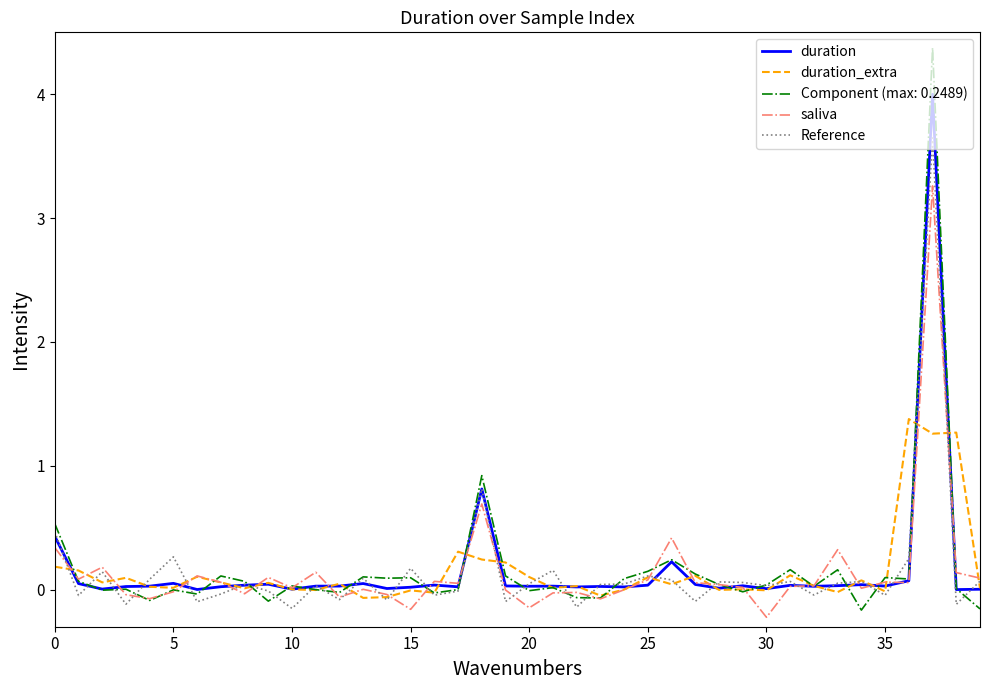

List the series in order of their peak value, highest first.

Component (max: 0.2489), duration, Reference, saliva, duration_extra